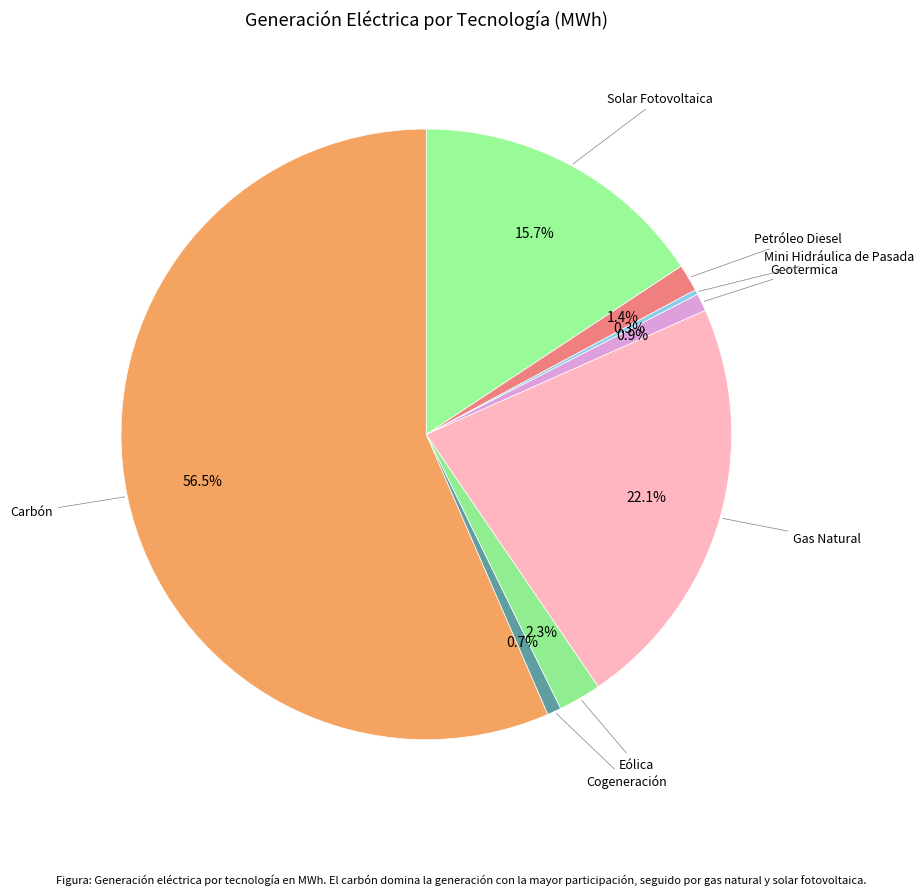

To the nearest percent, what is the difference between the largest and smallest slice percentages?

56%